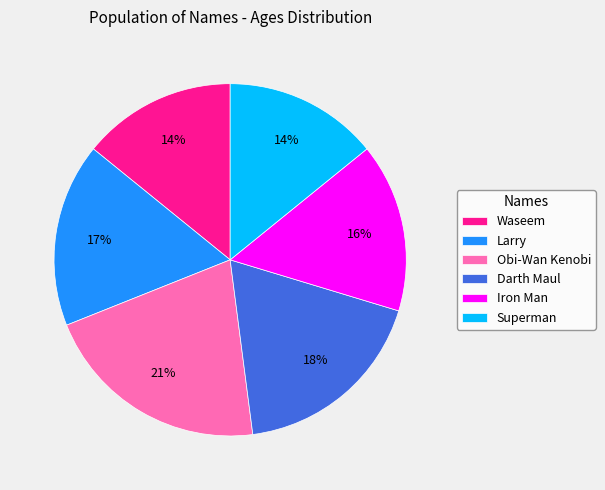

Approximately how many times larger is the value at Obi-Wan Kenobi compared to Superman?

1.5